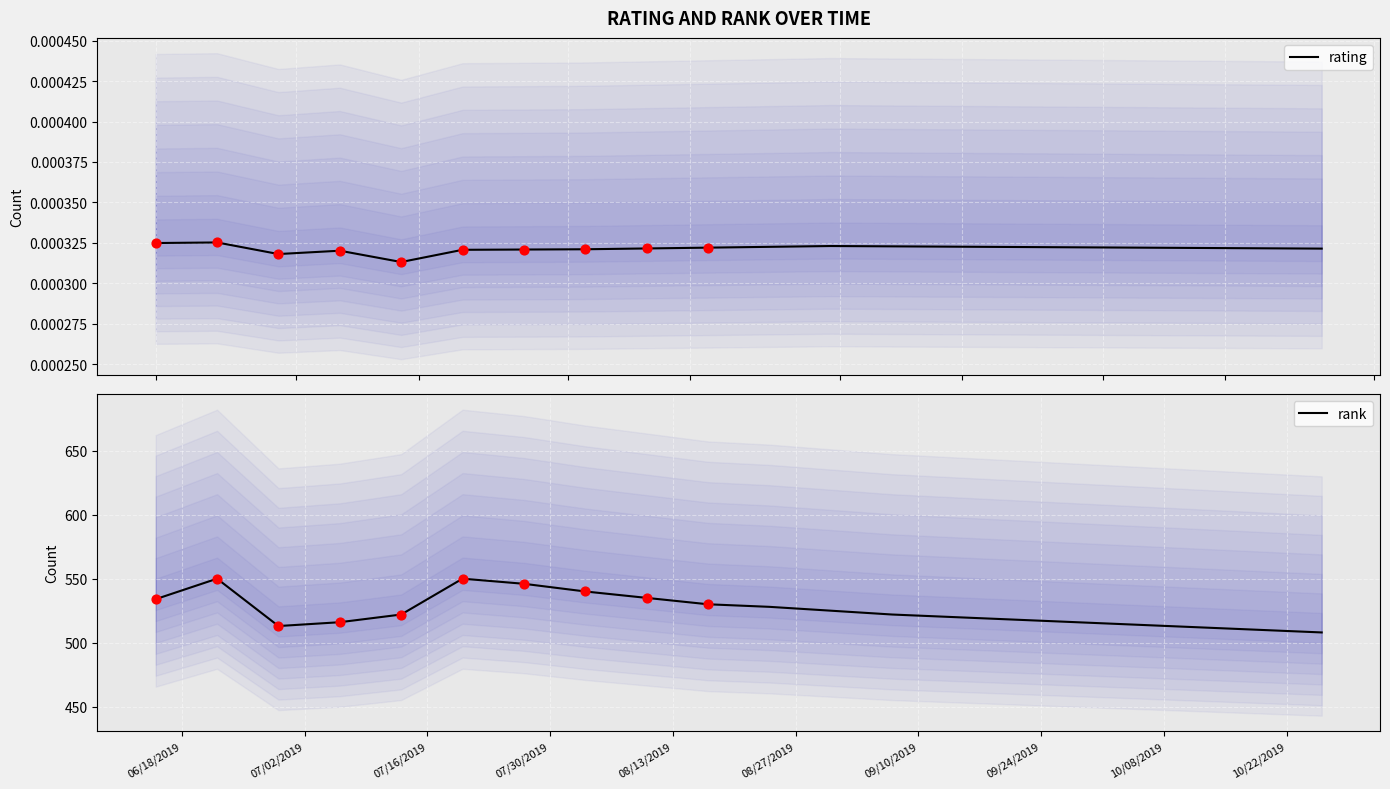

What are all the series names shown in the legend?

rating, rank